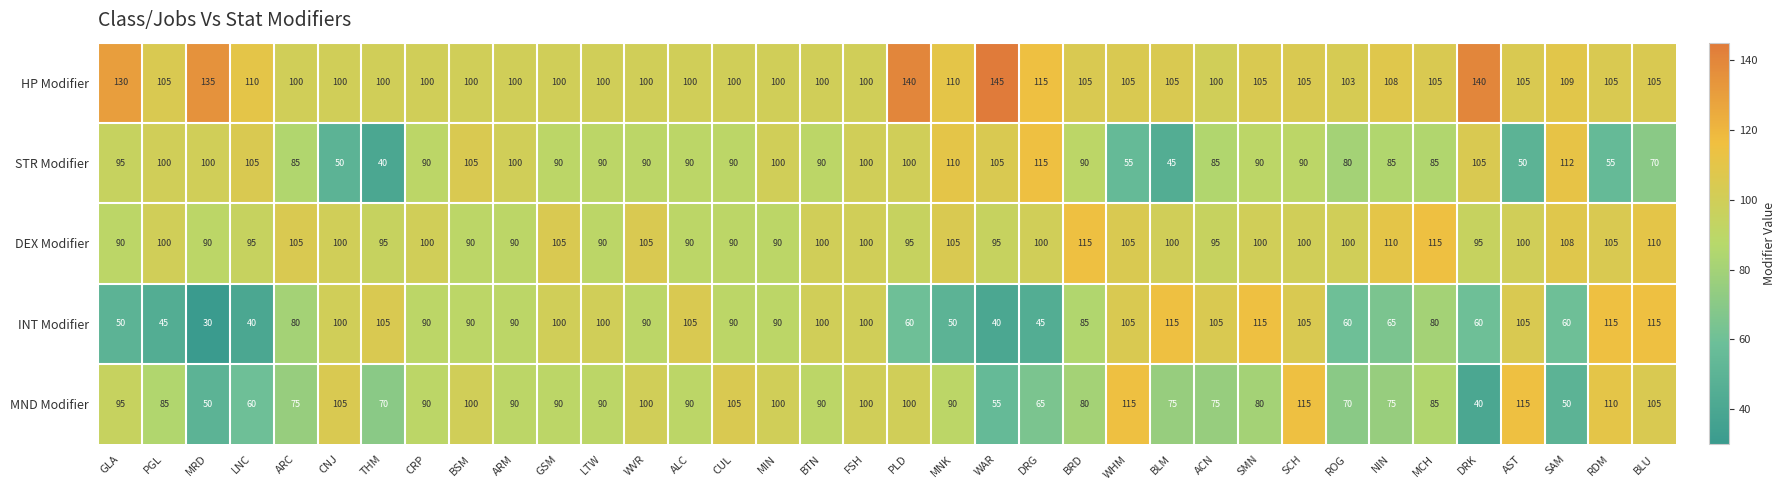

Count the number of data series in this chart.

5